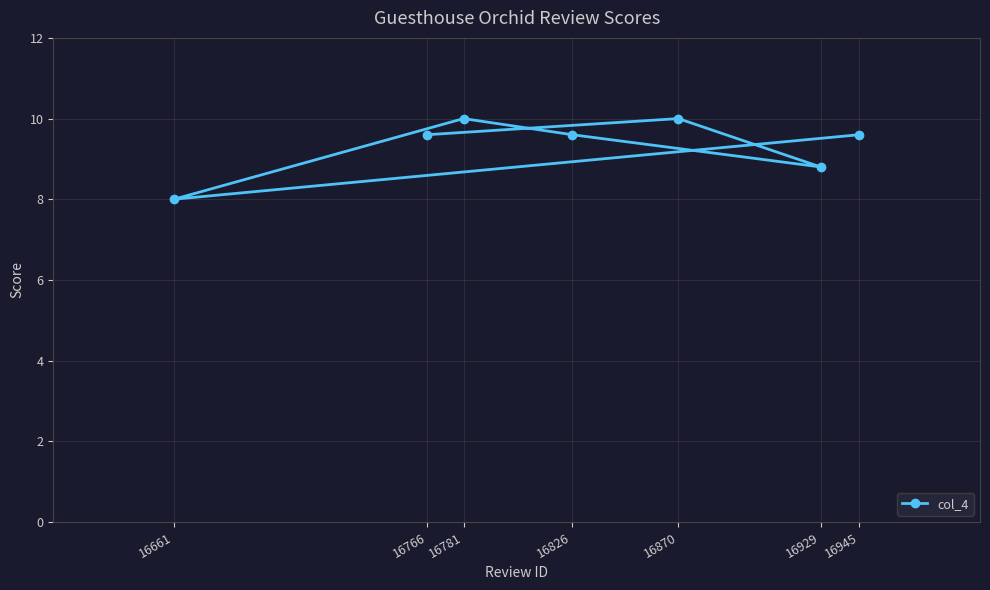

Approximately how many times larger is the value at 16929 compared to 16945?

0.9